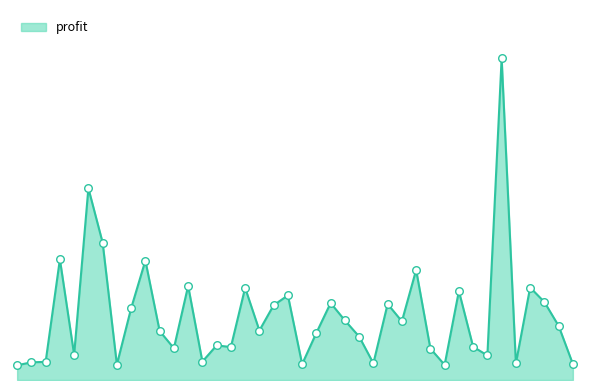

Is this an area chart (filled region under the line)?

Yes